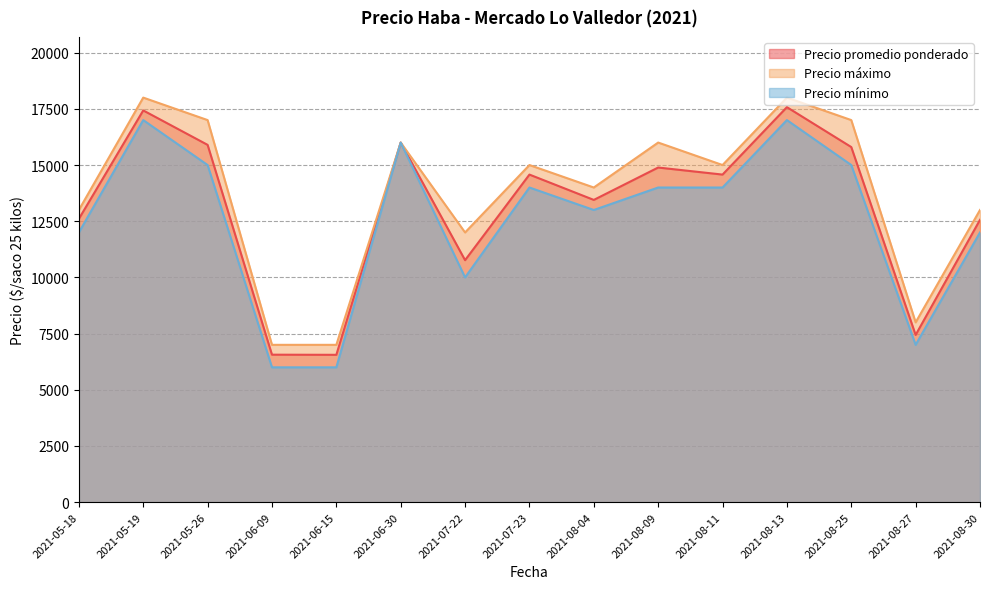

What is the difference between the Precio promedio ponderado values at 2021-06-15 and 2021-05-18?

6049